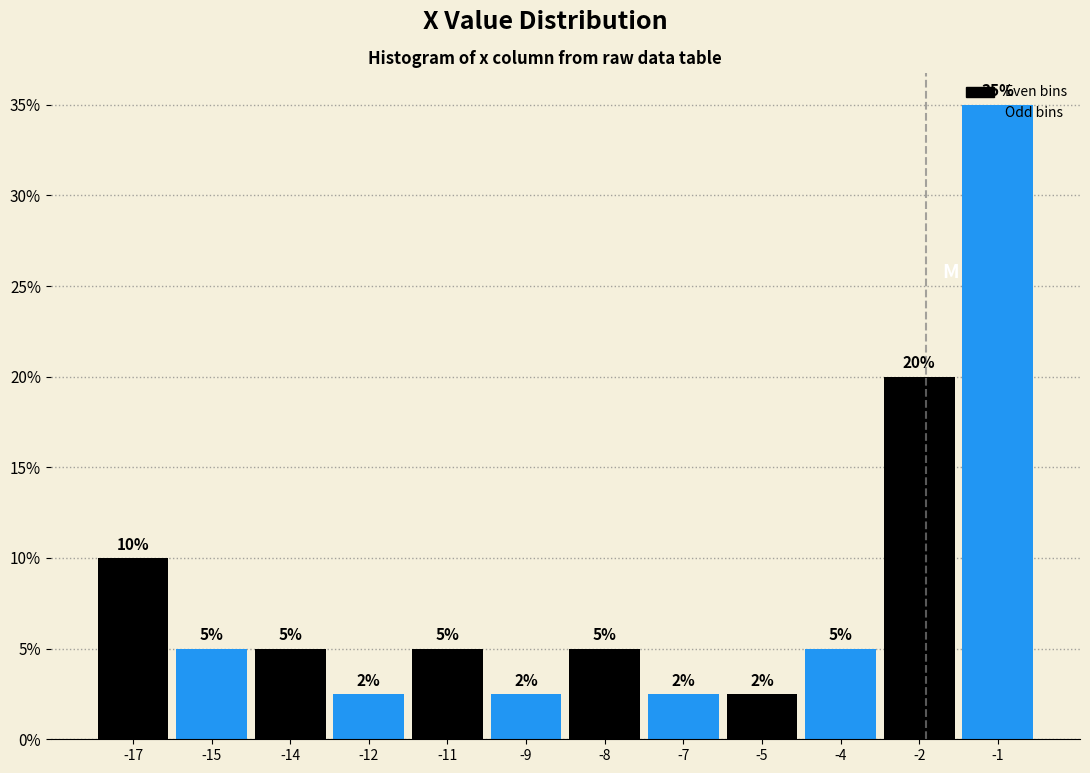

What is the greatest value displayed?

35.0